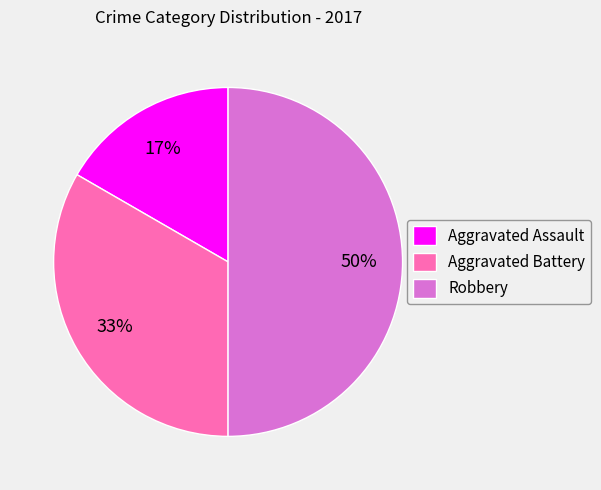

Is Aggravated Assault the majority of the pie?

No